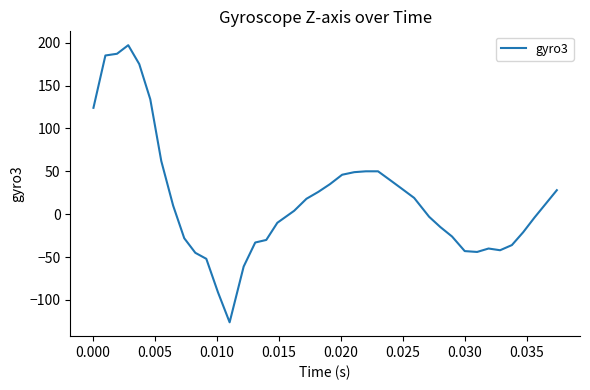

What is the smallest value displayed?

-126